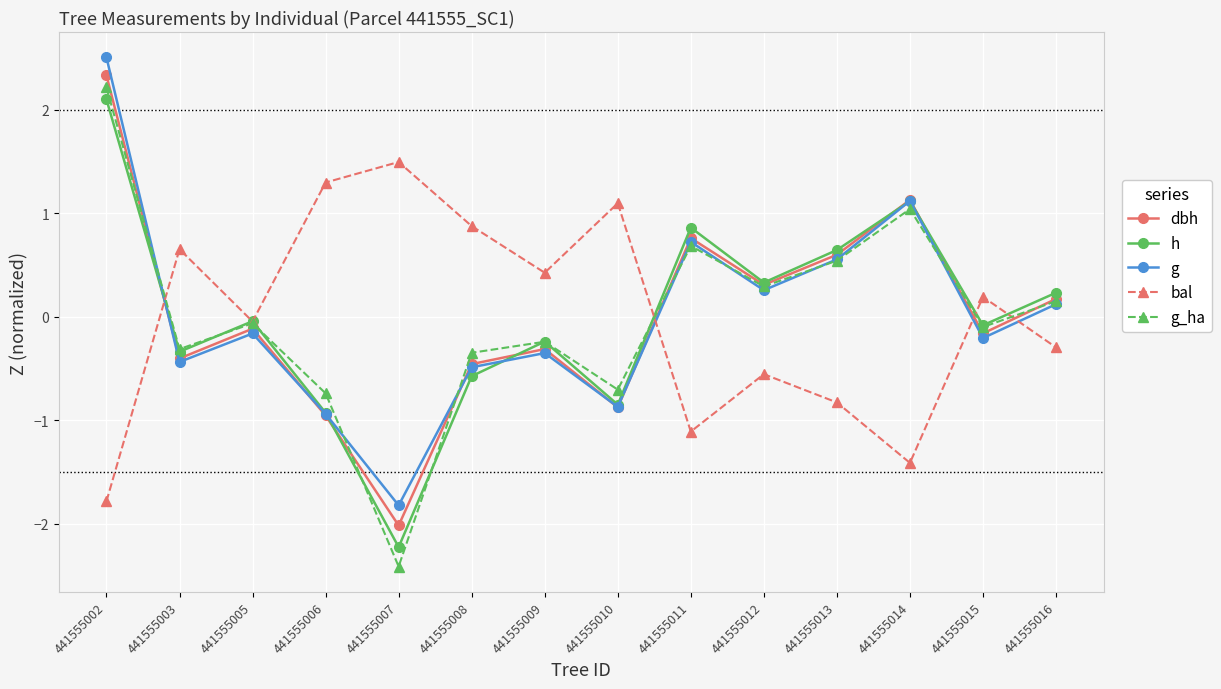

At which label is bal closest to 0?

441555005